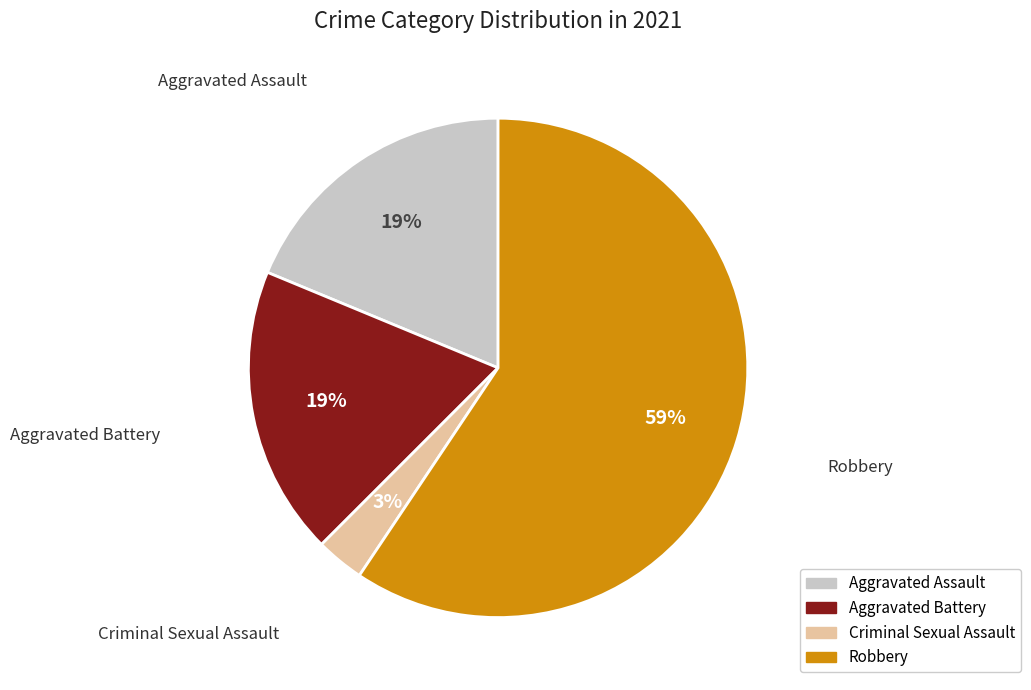

Does any single category account for the majority?

Yes